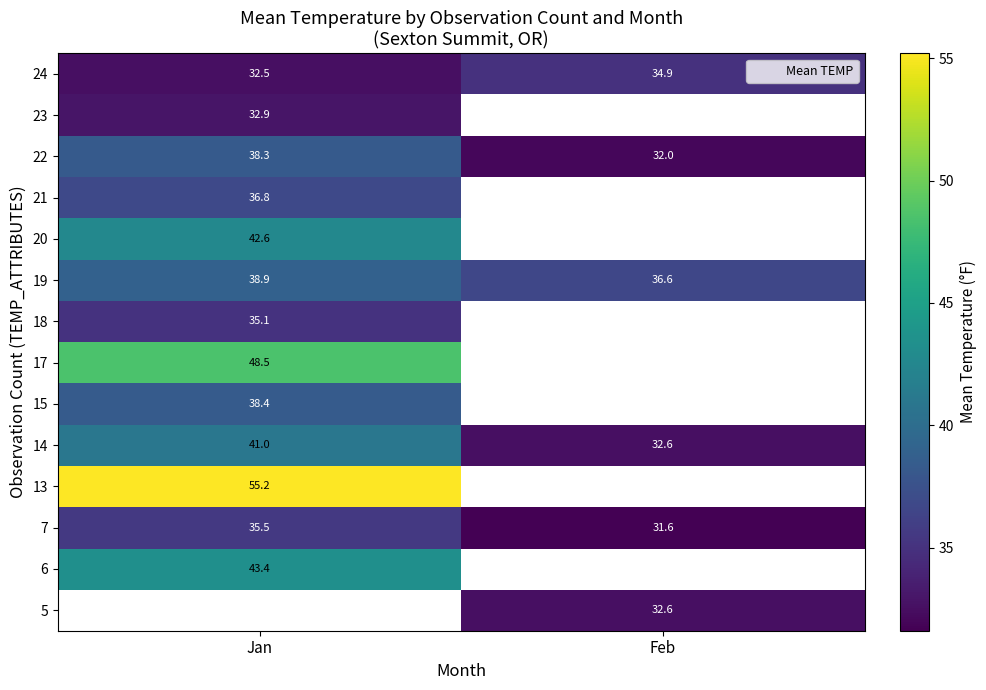

What is the average value of the 7 series?

33.5